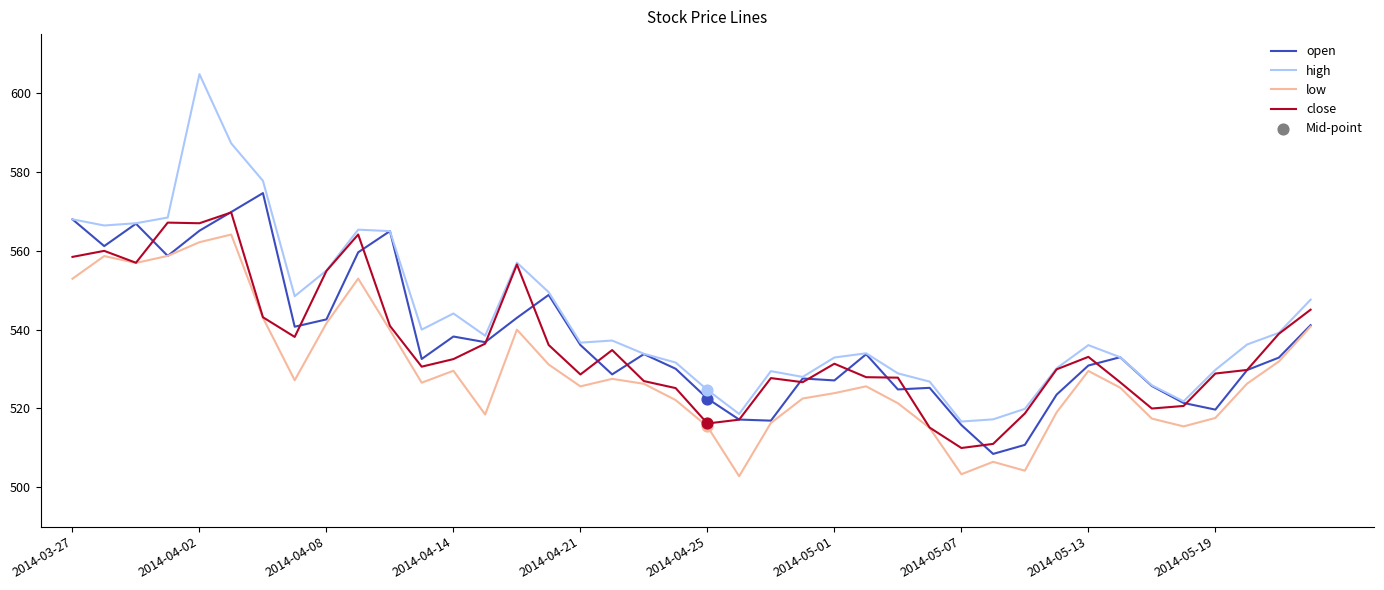

Which series has the widest spread of values?

high